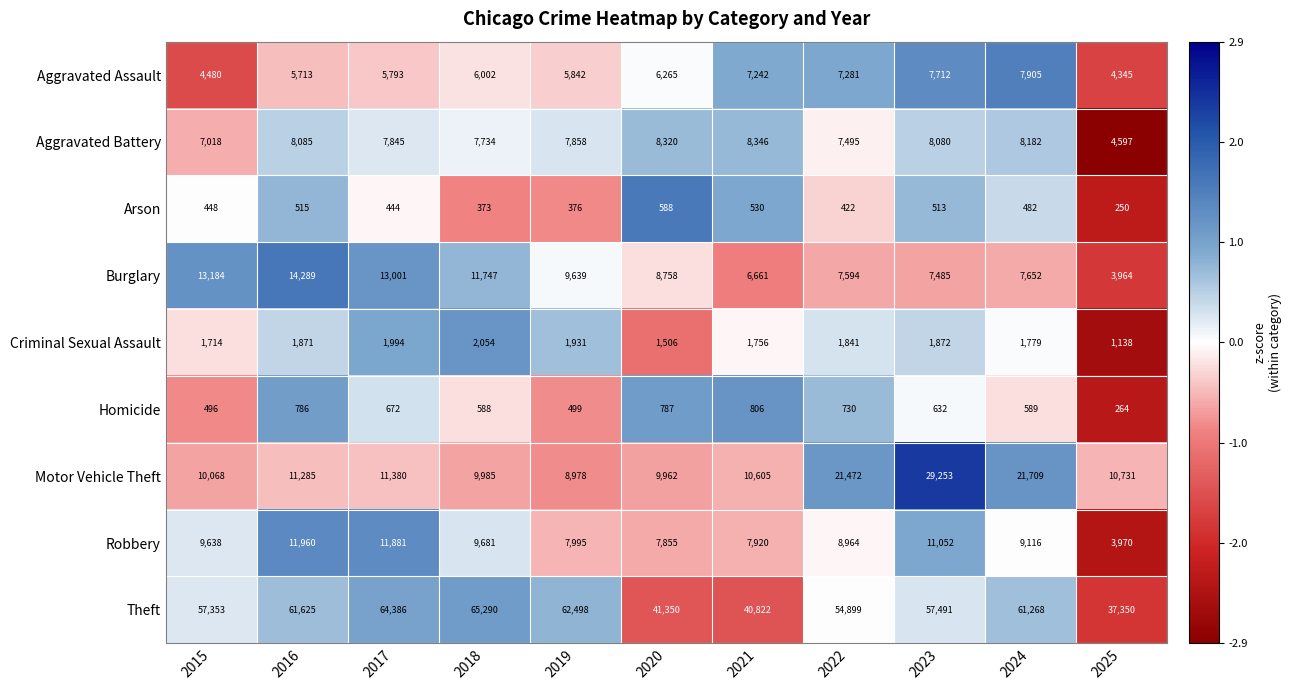

Where is Burglary nearest to the value 9126?

2020